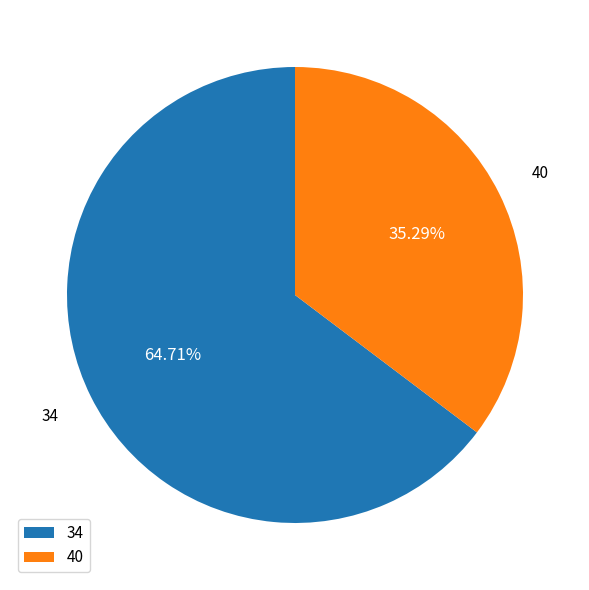

To the nearest percent, what is the average slice percentage?

50%